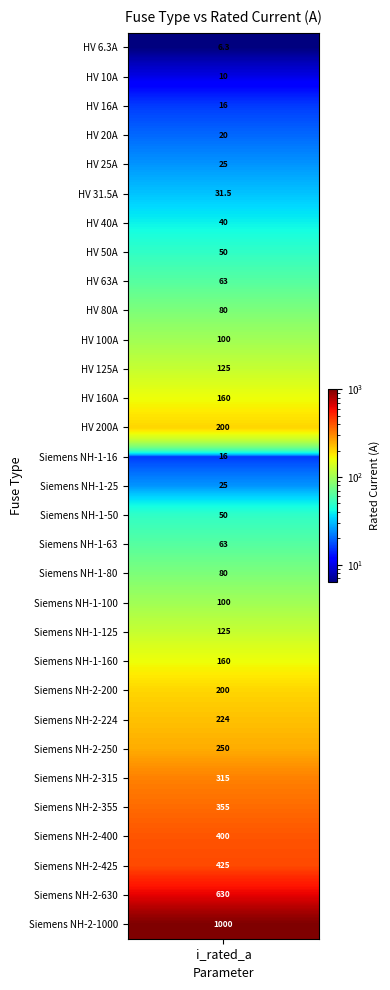

At which category does the chart reach its peak across all series?

Siemens NH-2-1000